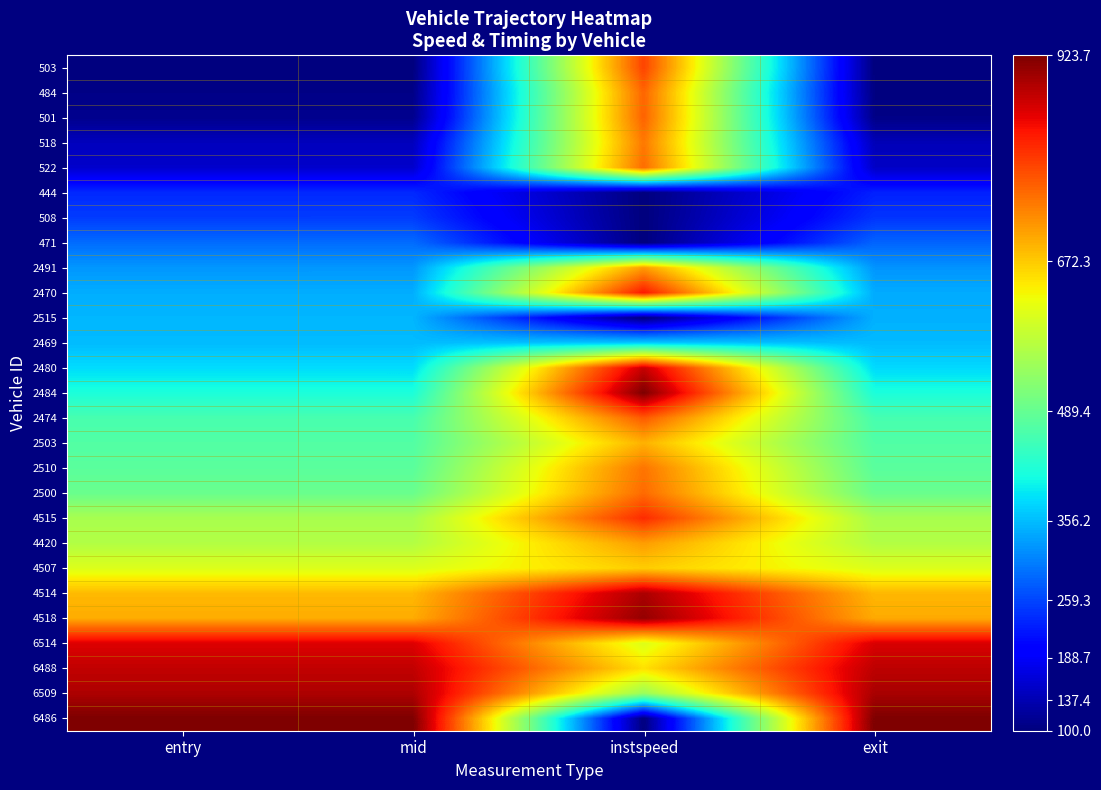

At which category does the chart reach its minimum across all series?

entry